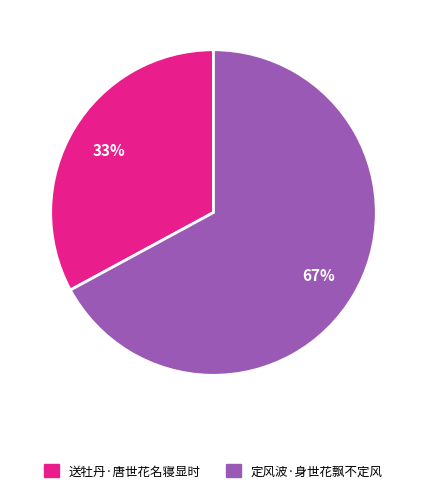

How many slices are in this pie chart?

2